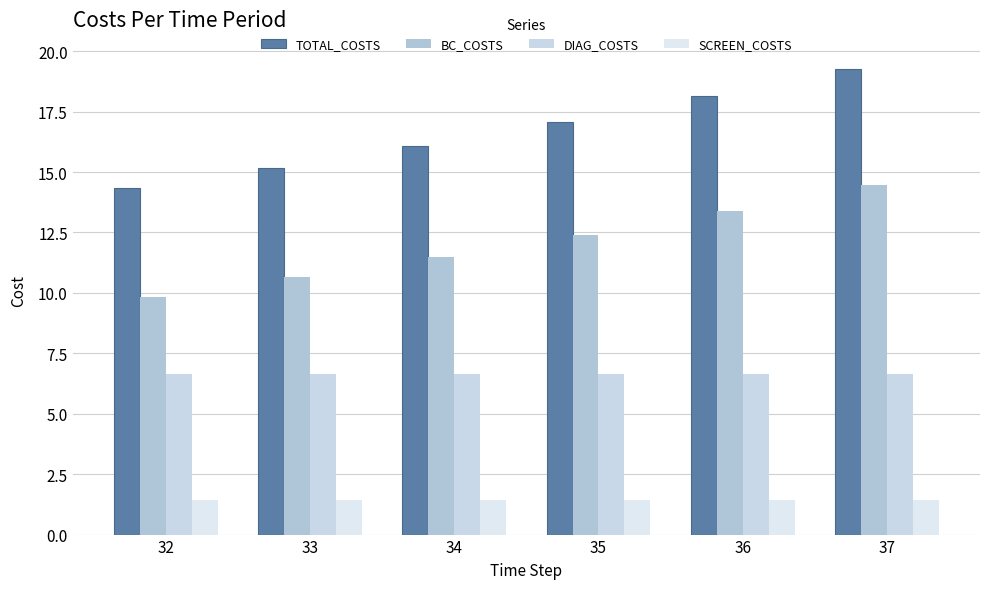

How many bars are there in each group?

4